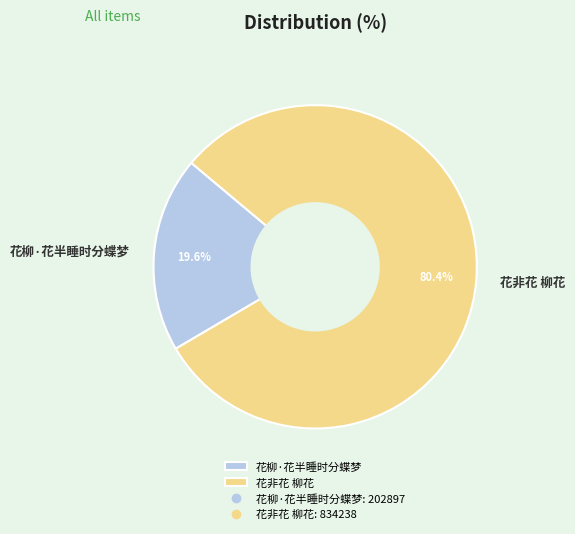

What is the smallest slice in the pie chart?

花柳·花半睡时分蝶梦